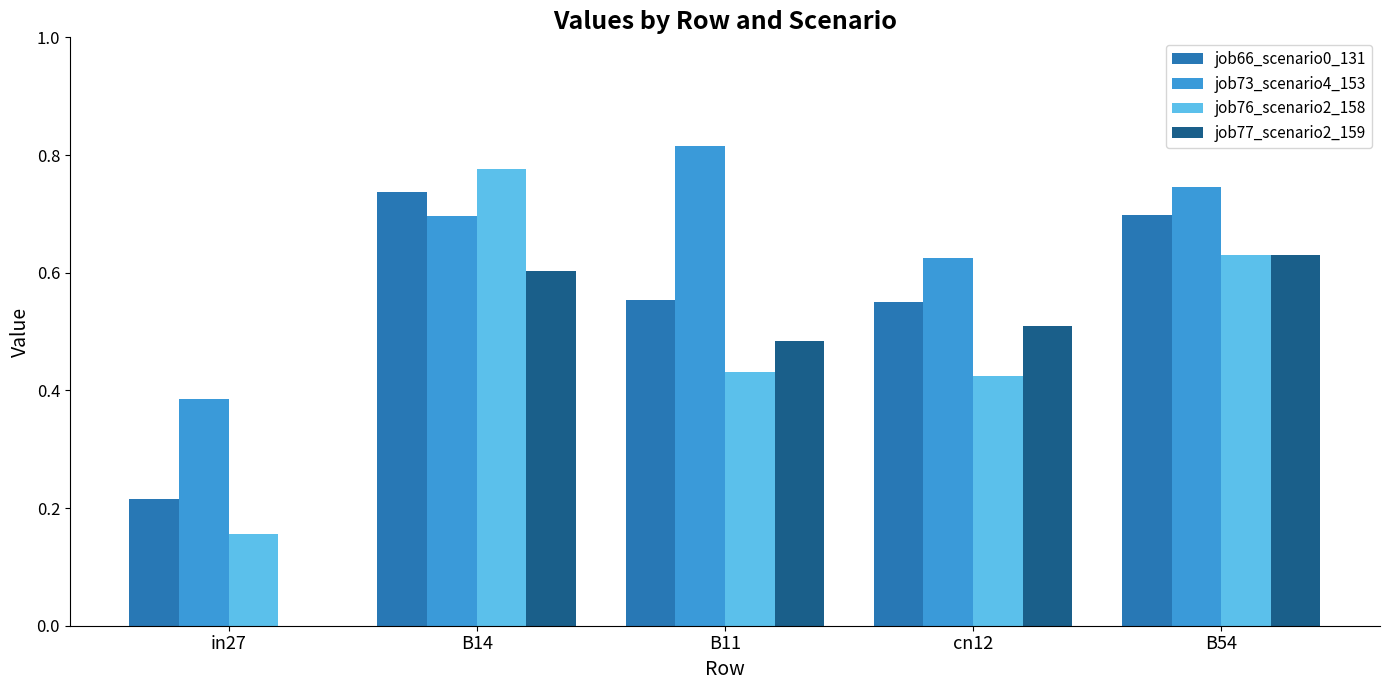

Which series has the largest total across all categories?

job73_scenario4_153